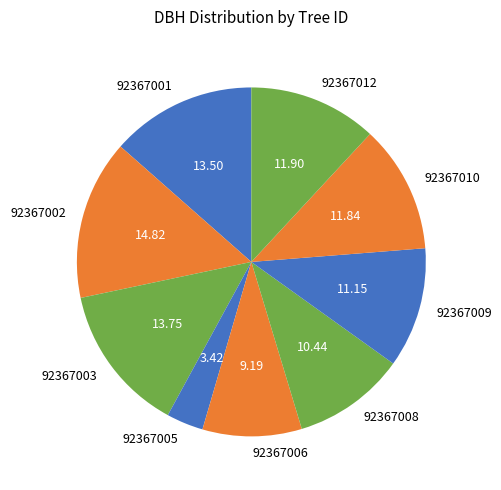

Does 92367010 account for over 50% of the chart?

No